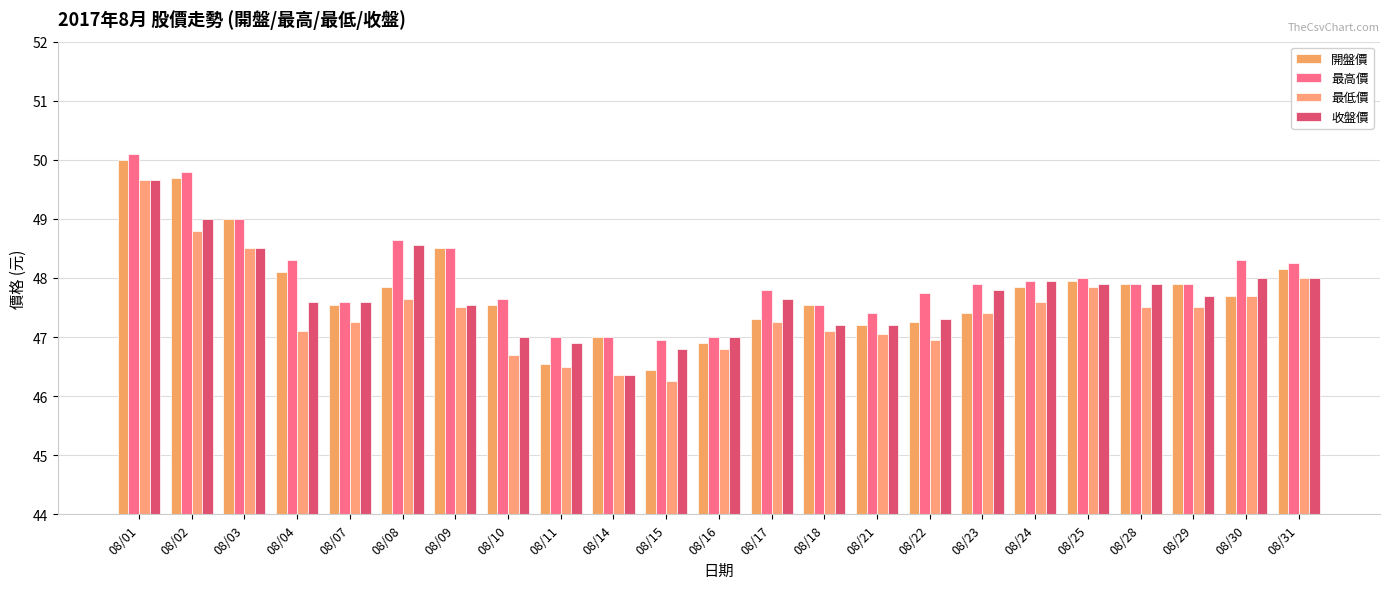

Which series has the largest total across all categories?

最高價